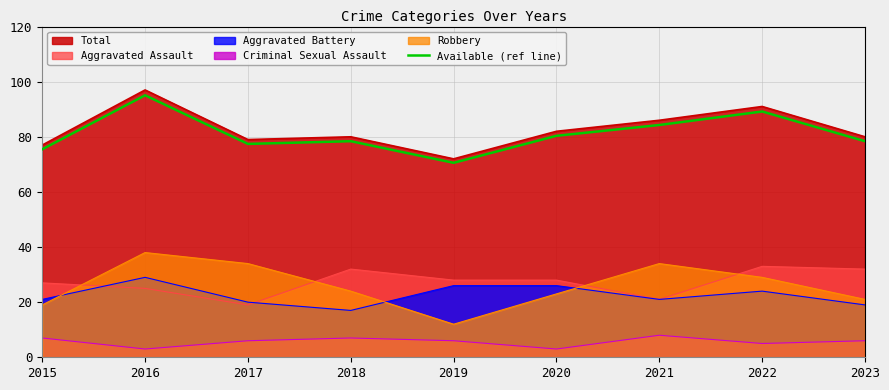

What is the change in value from 2016 to 2020?

-14.7